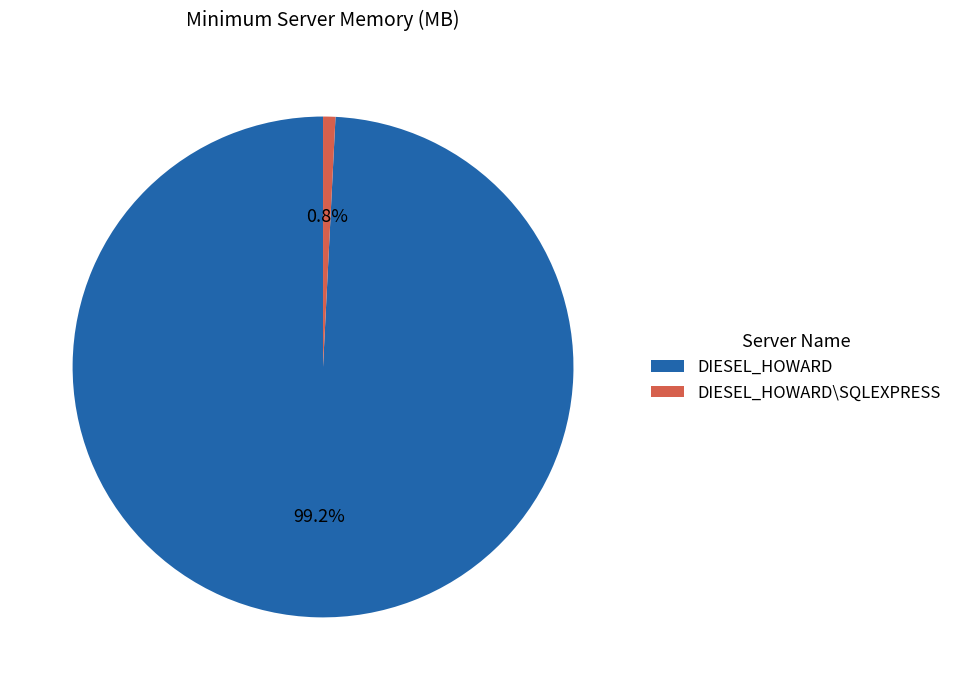

To the nearest percent, what is the average slice percentage?

50%